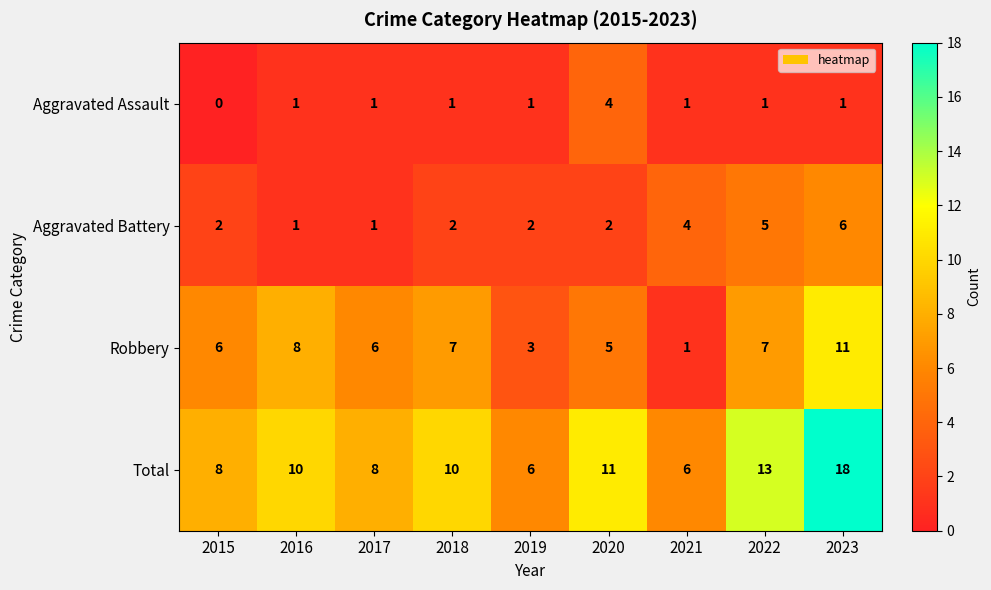

At which category is the sum across all series the highest?

2023